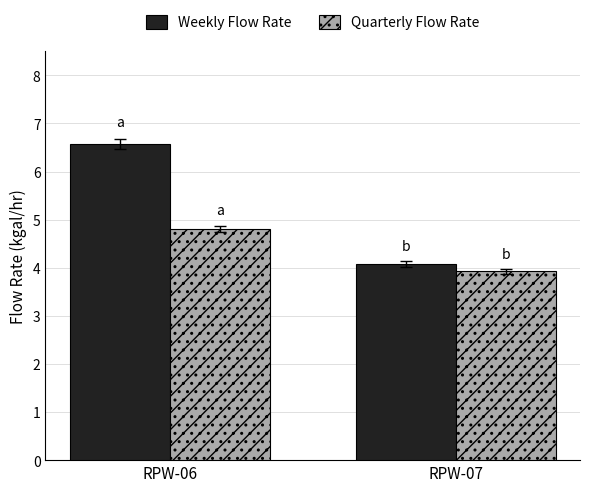

Which series has the largest total across all categories?

Weekly Flow Rate